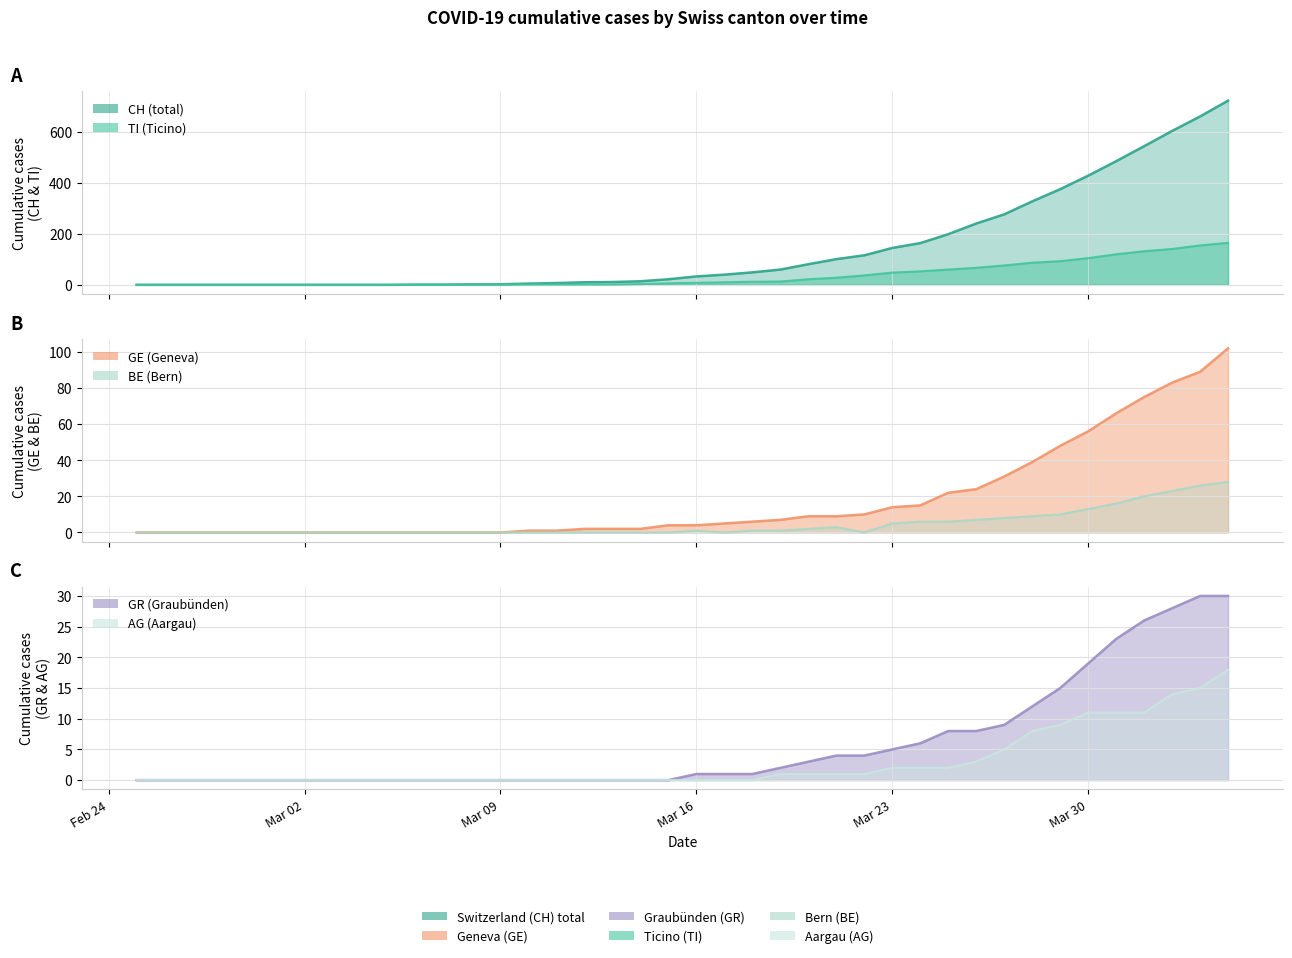

After their last crossing, which series has the higher values: AG or BE?

BE